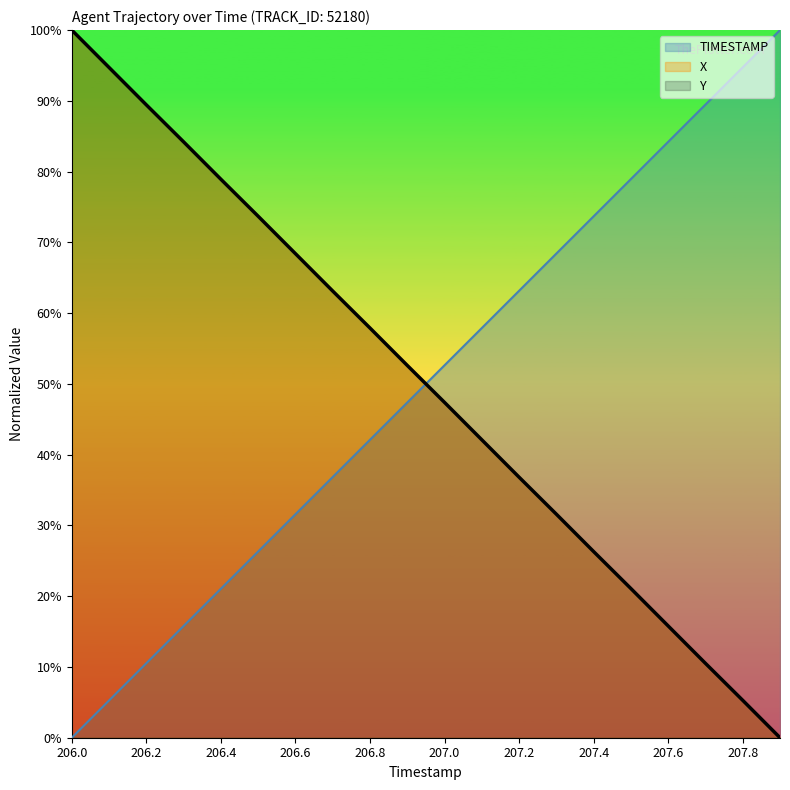

At 206.5, list the series in order from smallest to largest.

TIMESTAMP, X, Y